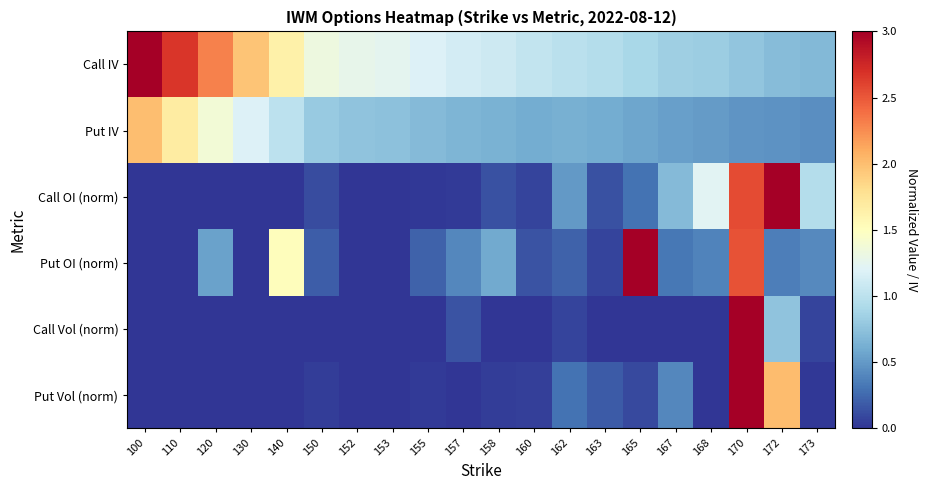

Reading left to right, extract all data points from this chart.

Call IV: 100=3.1	110=2.7	120=2.3	130=2.0	140=1.6	150=1.3	152=1.3	153=1.2	155=1.2	157=1.1	158=1.1	160=1.0	162=1.0	163=1.0	165=0.9	167=0.8	168=0.8	170=0.8	172=0.7	173=0.7
Put IV: 100=2.0	110=1.7	120=1.4	130=1.2	140=1.0	150=0.8	152=0.8	153=0.7	155=0.7	157=0.7	158=0.6	160=0.6	162=0.6	163=0.6	165=0.6	167=0.5	168=0.5	170=0.5	172=0.5	173=0.4
Call OI (norm): 100=0.0	110=0.0	120=0.0	130=0.0	140=0.0	150=0.1	152=0.0	153=0.0	155=0.0	157=0.0	158=0.1	160=0.1	162=0.5	163=0.1	165=0.3	167=0.7	168=1.2	170=2.6	172=3.0	173=1.0
Put OI (norm): 100=0.0	110=0.0	120=0.5	130=0.0	140=1.5	150=0.2	152=0.0	153=0.0	155=0.2	157=0.4	158=0.6	160=0.1	162=0.2	163=0.1	165=3.0	167=0.3	168=0.4	170=2.5	172=0.4	173=0.4
Call Vol (norm): 100=0.0	110=0.0	120=0.0	130=0.0	140=0.0	150=0.0	152=0.0	153=0.0	155=0.0	157=0.2	158=0.0	160=0.0	162=0.1	163=0.0	165=0.0	167=0.0	168=0.0	170=3.0	172=0.8	173=0.1
Put Vol (norm): 100=0.0	110=0.0	120=0.0	130=0.0	140=0.0	150=0.0	152=0.0	153=0.0	155=0.0	157=0.0	158=0.0	160=0.1	162=0.3	163=0.2	165=0.1	167=0.4	168=0.0	170=3.0	172=2.0	173=0.0